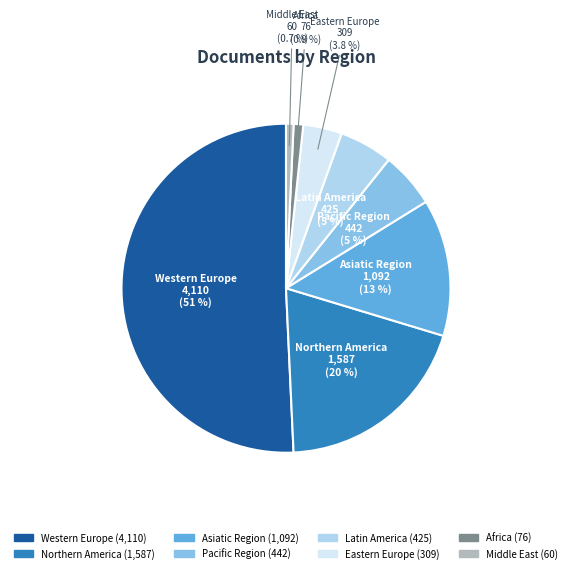

To the nearest percent, what is the difference between the largest and smallest slice percentages?

50%